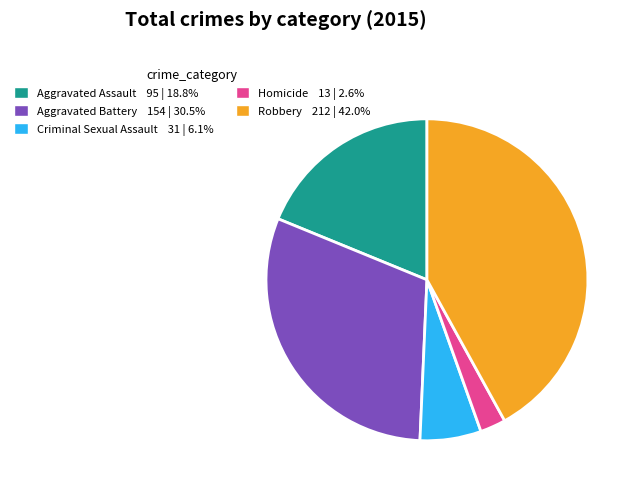

How many segments does this pie chart have?

5